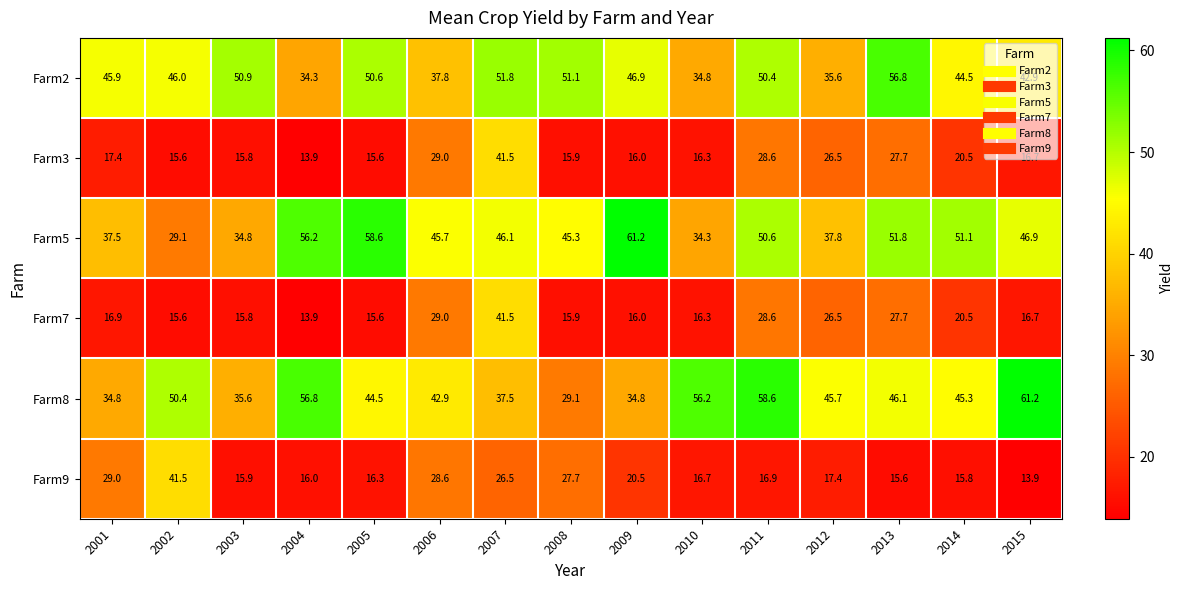

At how many categories does at least one series exceed 57?

4